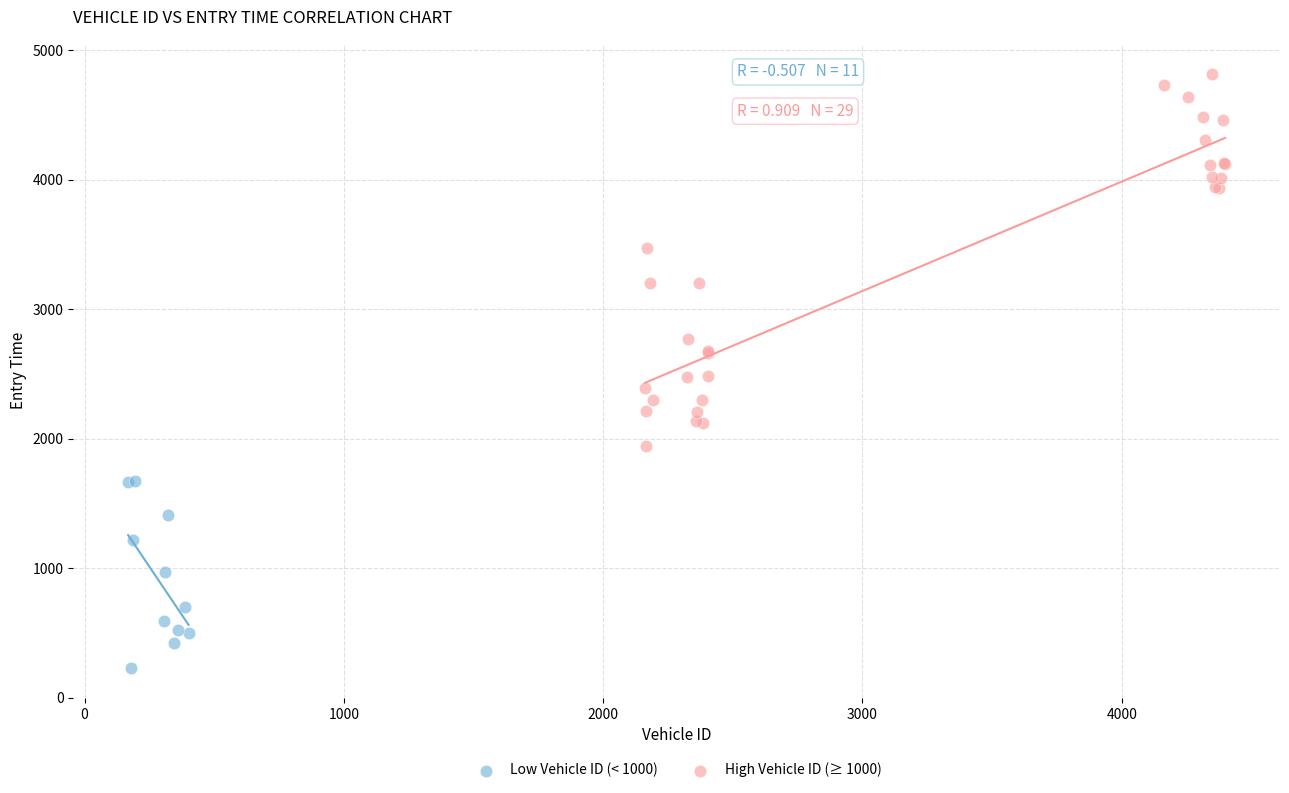

What are all the series names shown in the legend?

Low Vehicle ID (< 1000), High Vehicle ID (≥ 1000)